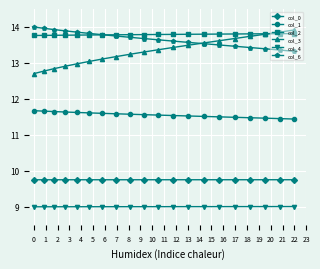

Which series has the widest spread of values?

col_3